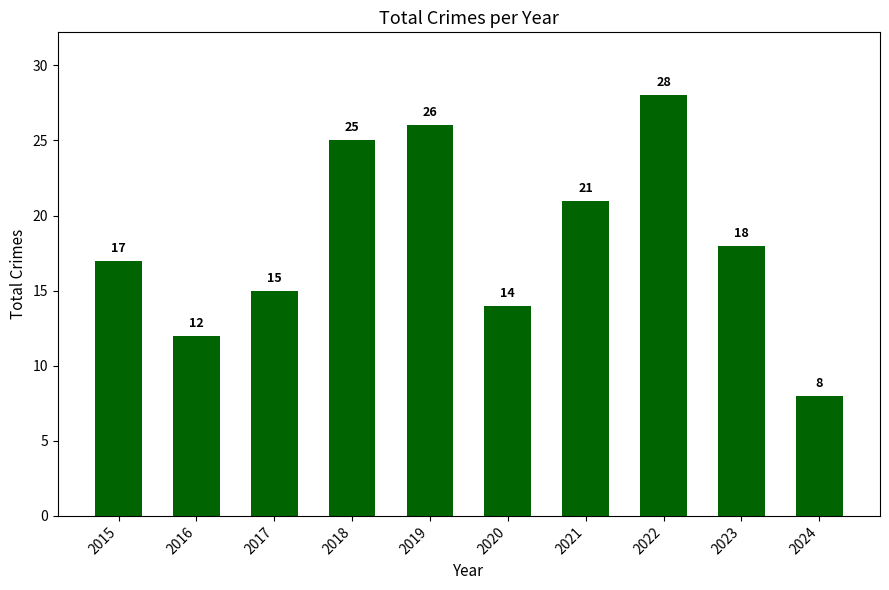

Rank the categories by value from lowest to highest.

2024, 2016, 2020, 2017, 2015, 2023, 2021, 2018, 2019, 2022